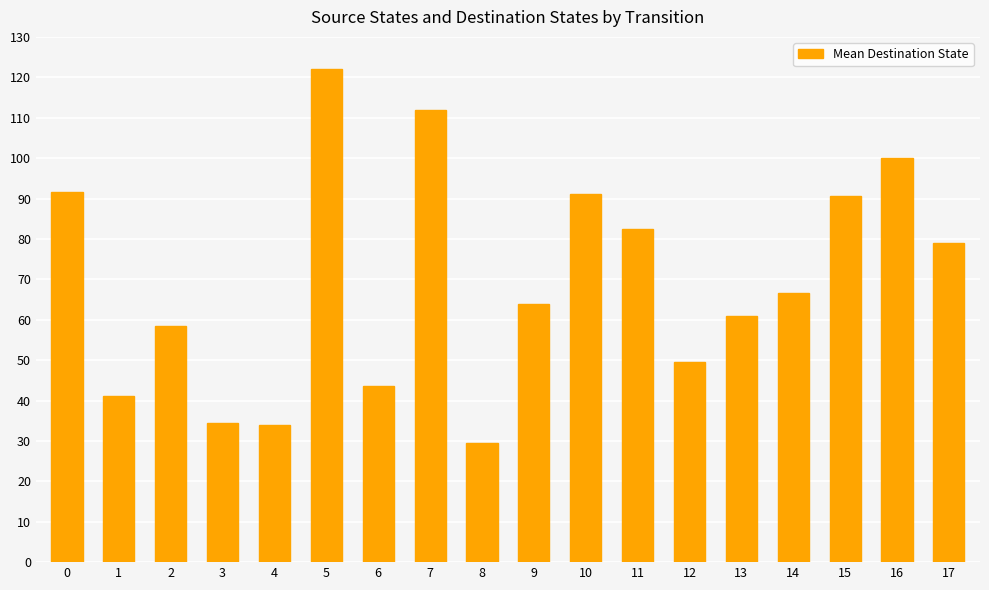

How many distinct data groups are displayed?

1